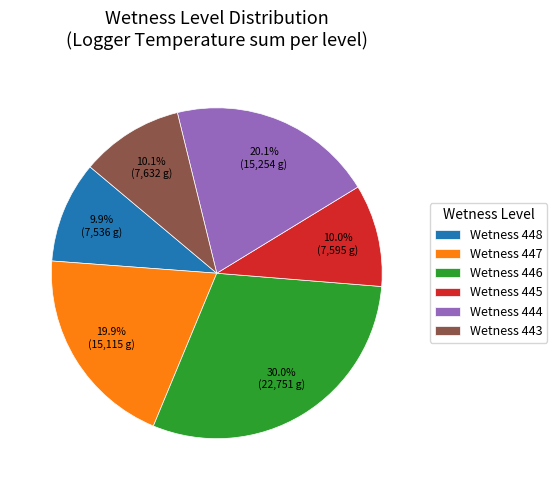

What percentage is NOT represented by Wetness 444?

79.9%